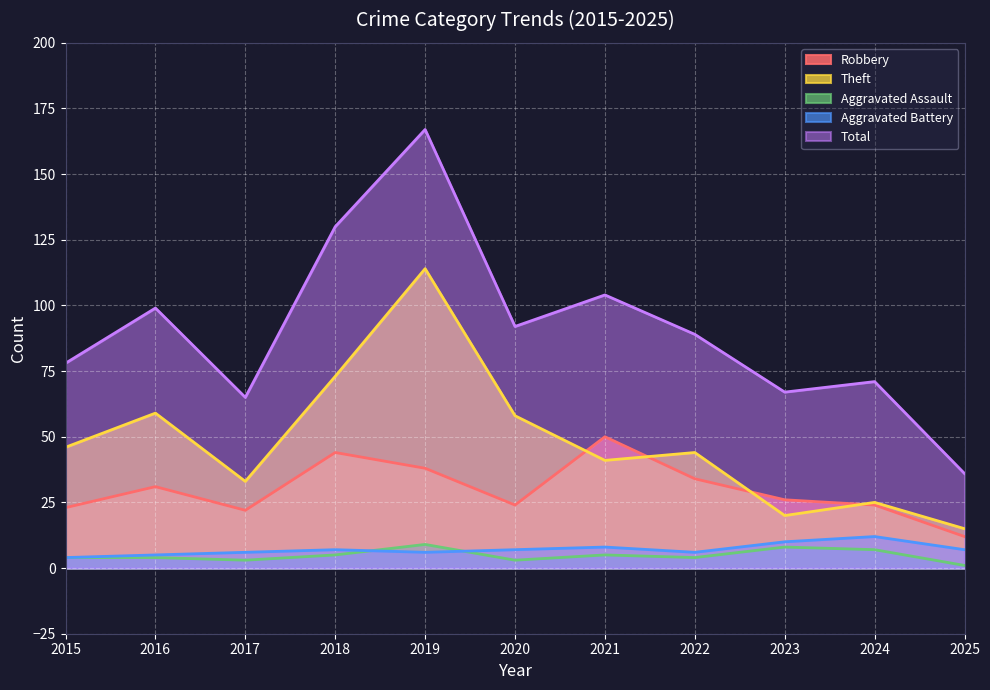

How many categories are shown in the chart?

11